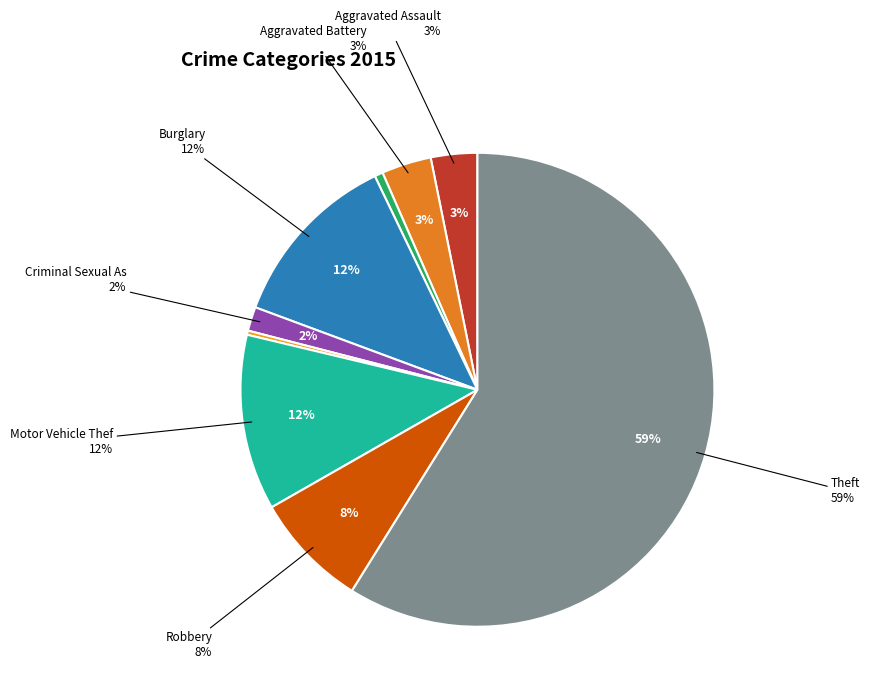

Does Theft represent more than half of the total?

Yes